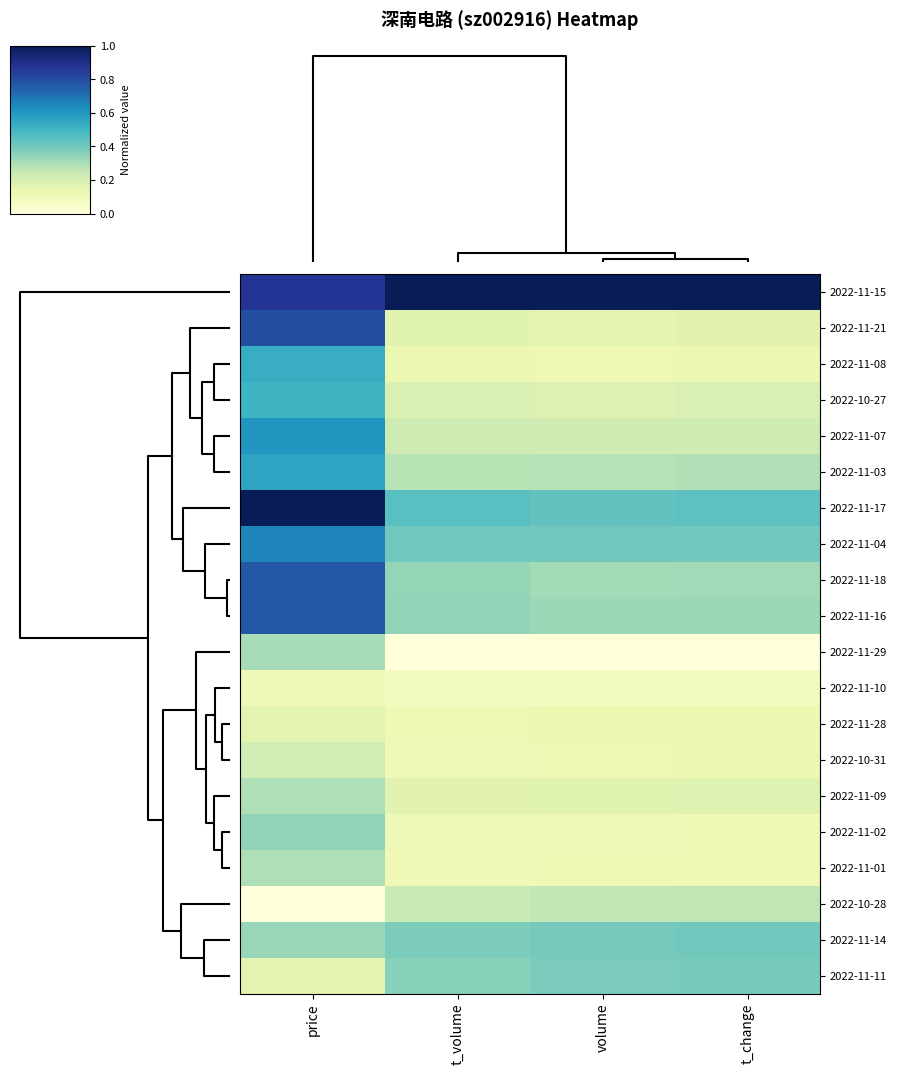

Which series has the largest total across all categories?

2022-11-15